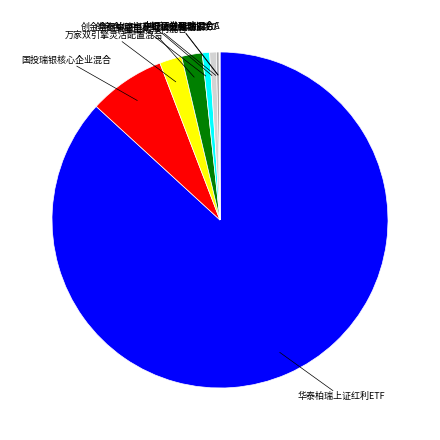

What is the majority slice?

华泰柏瑞上证红利ETF